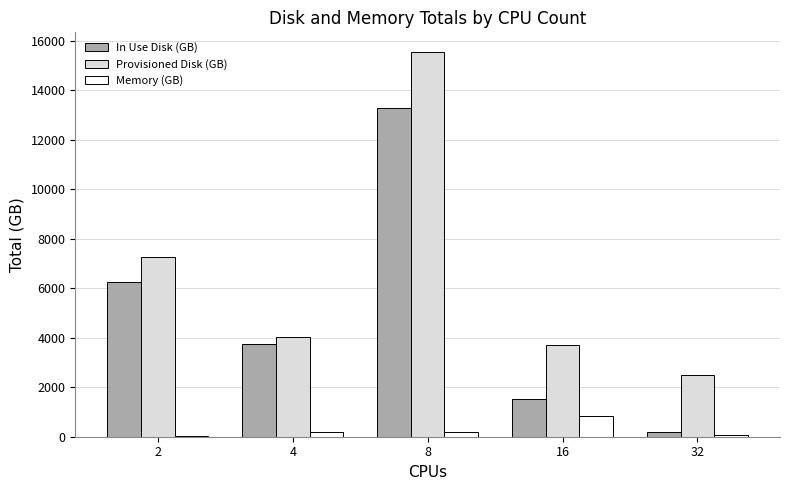

What is the sum of all Provisioned Disk (GB) values?

32988.6